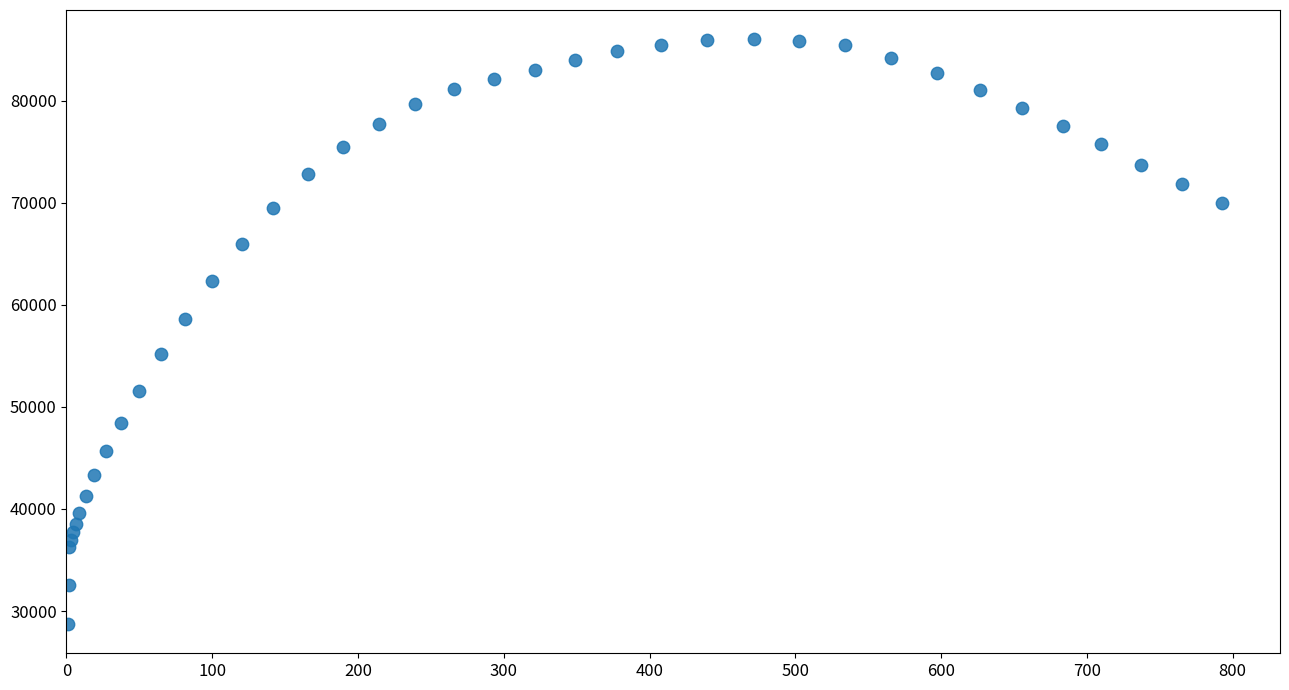

What is the range of Y values (max minus min)?

57326.7